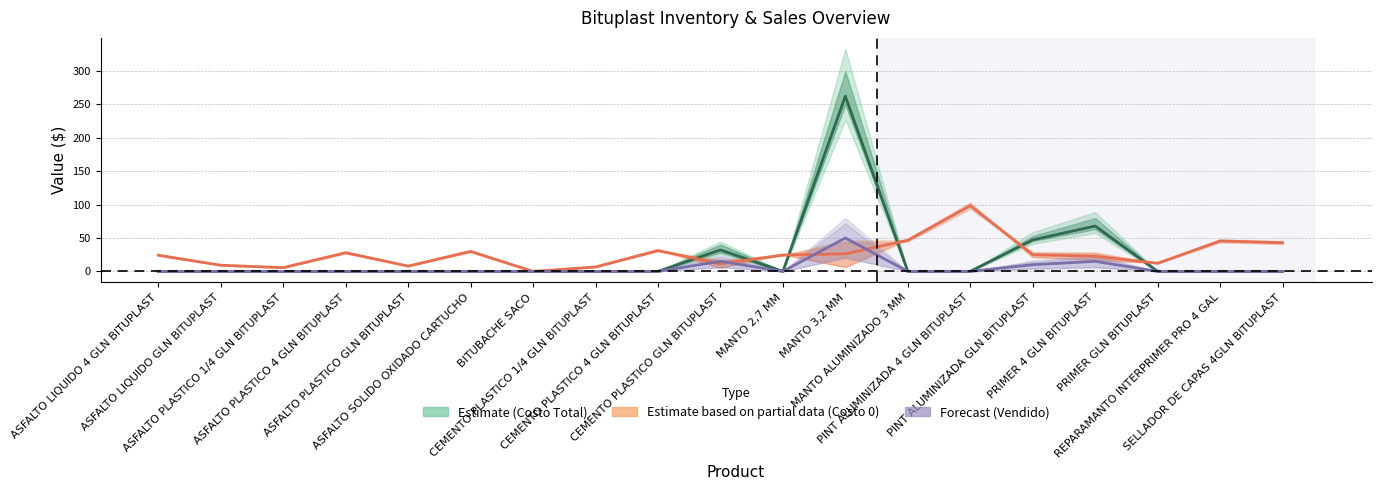

What is the maximum value for Costo 0 (Unit Cost)?

98.3